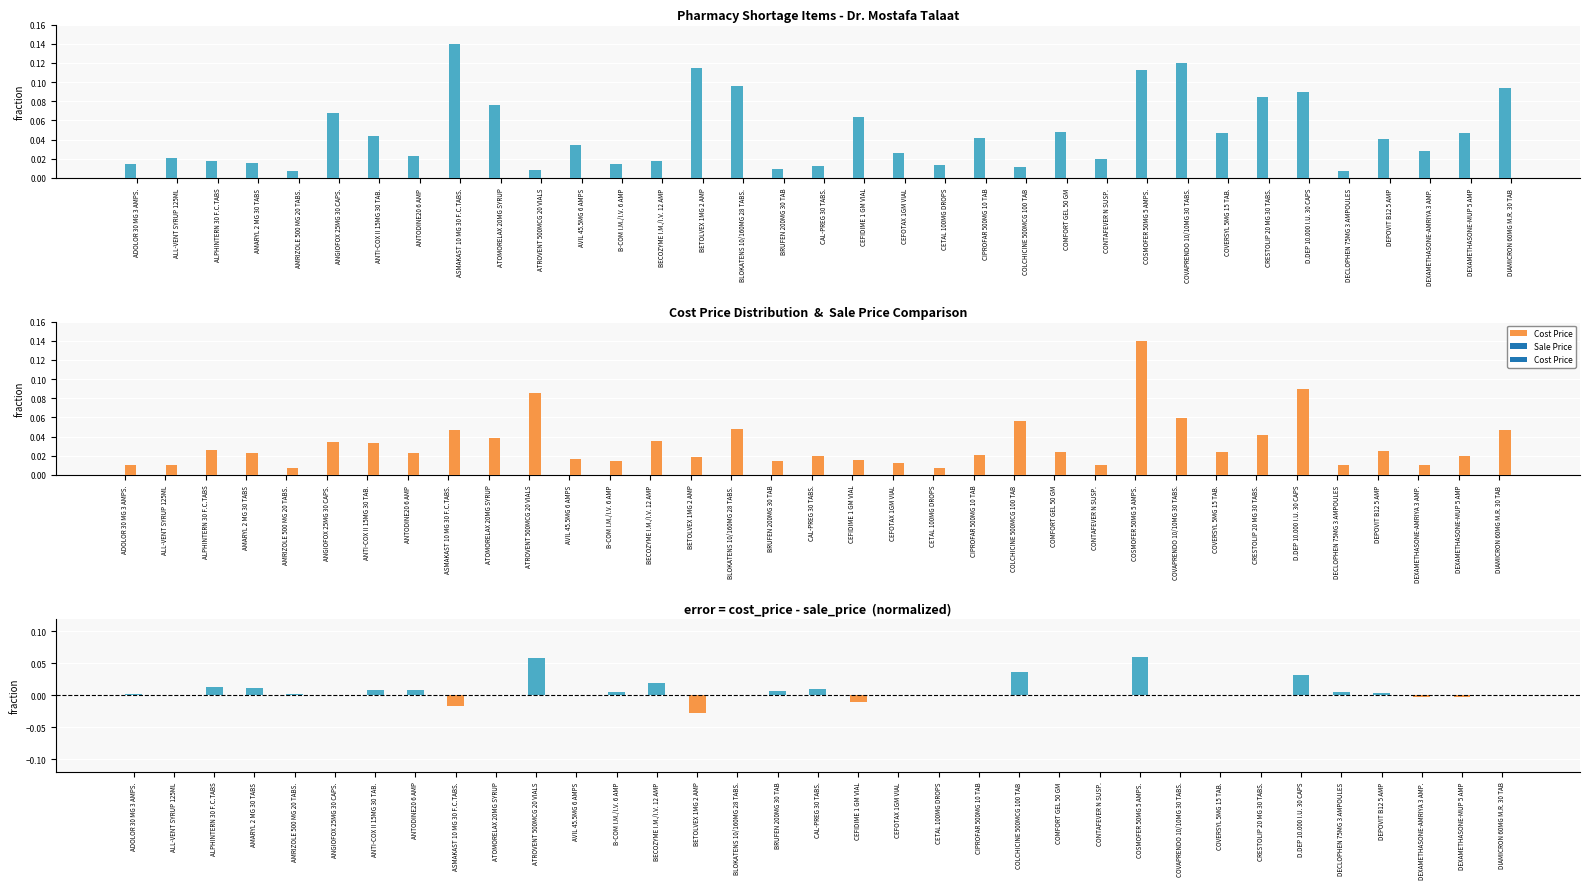

The value of Sale Price at COMFORT GEL 50 GM is 0.1. True or false?

False